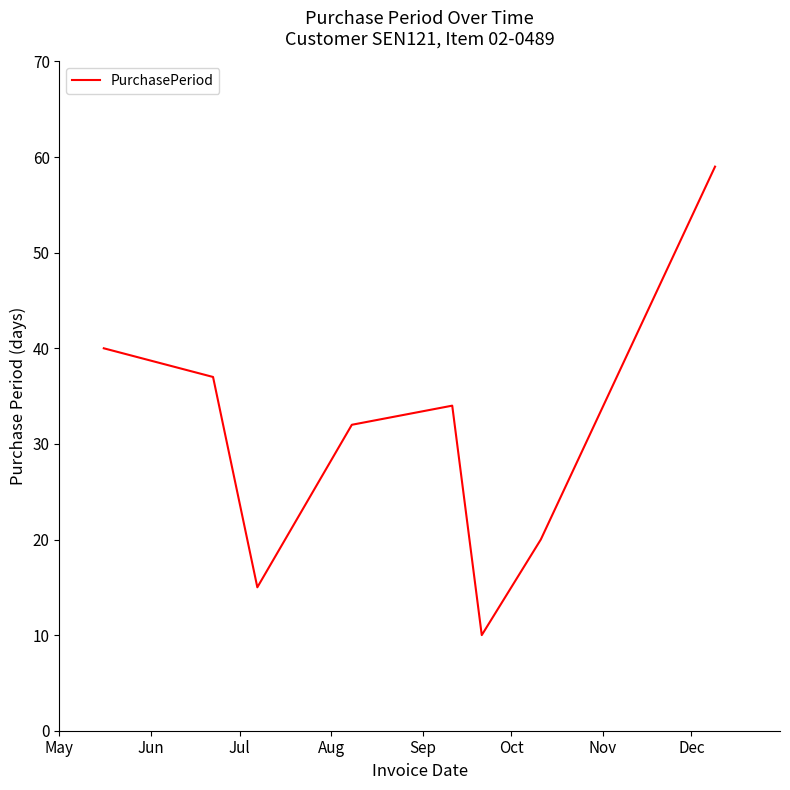

How many distinct data groups are displayed?

1